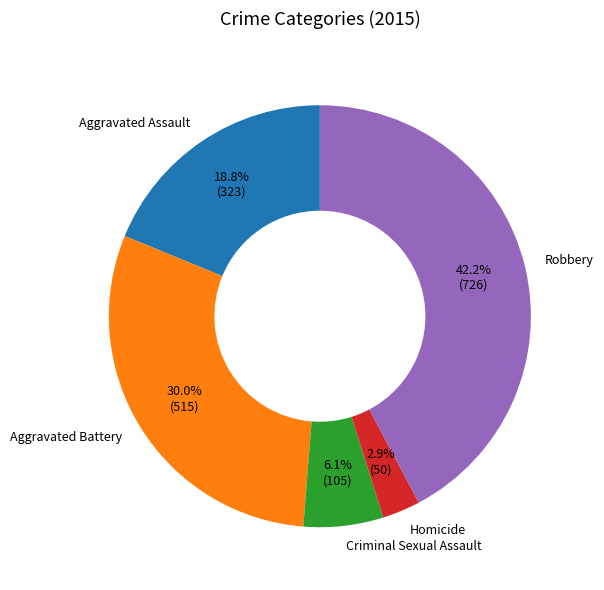

What is the total percentage of Criminal Sexual Assault and Aggravated Assault?

24.9%